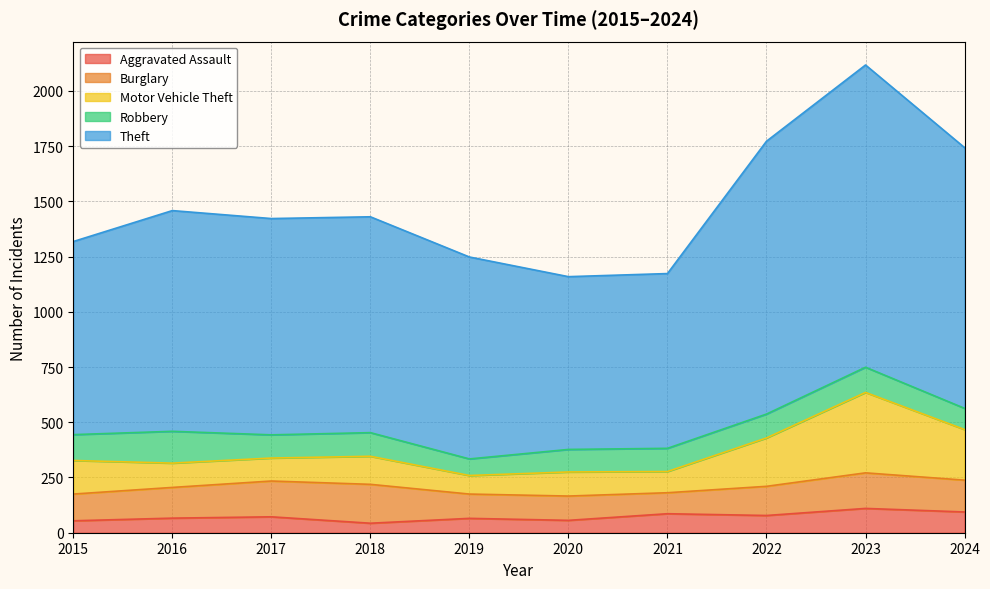

At how many categories does at least one series exceed 1656?

3